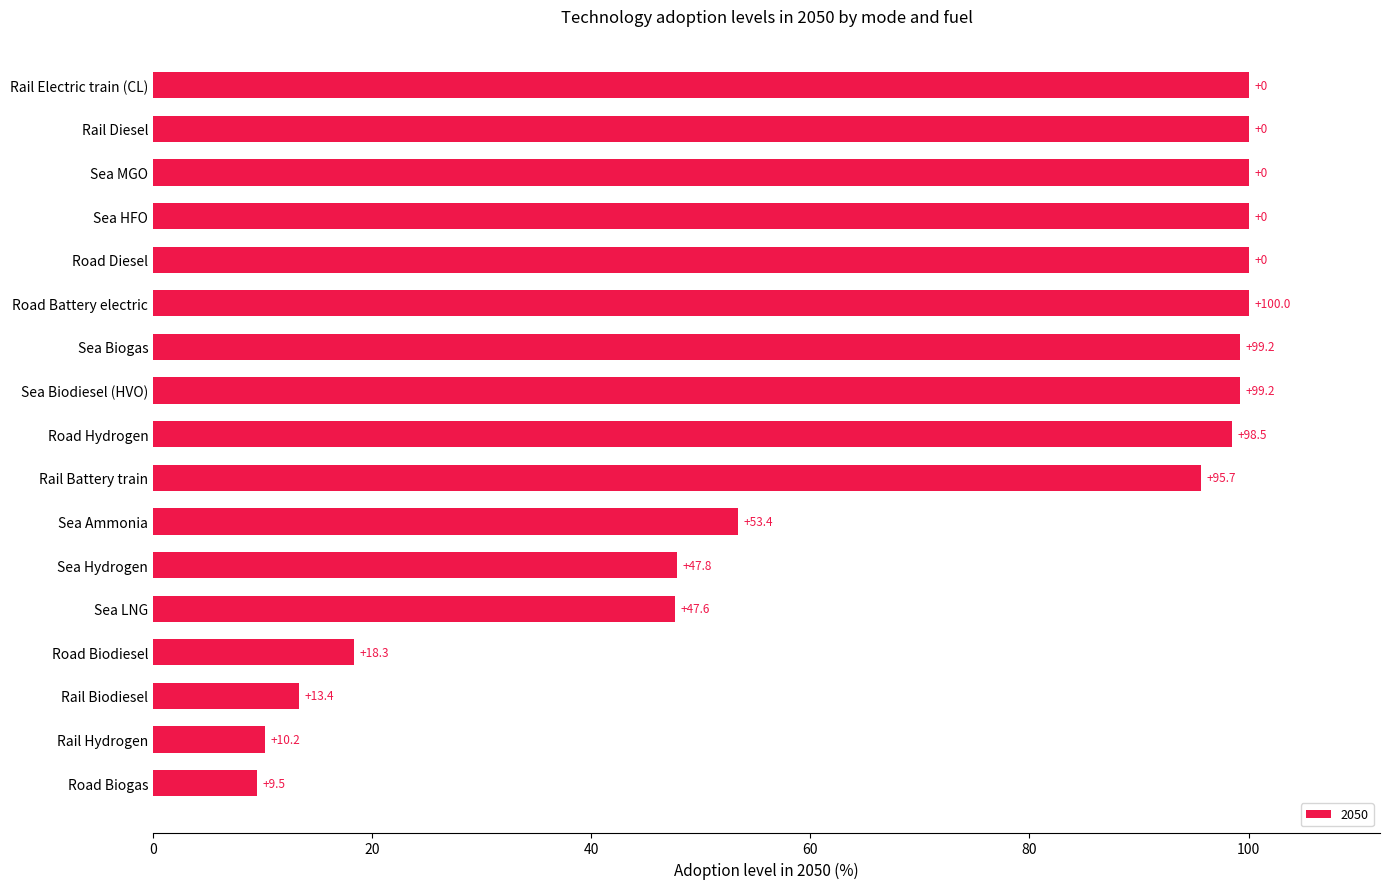

What is the sum of all values?

1193.0